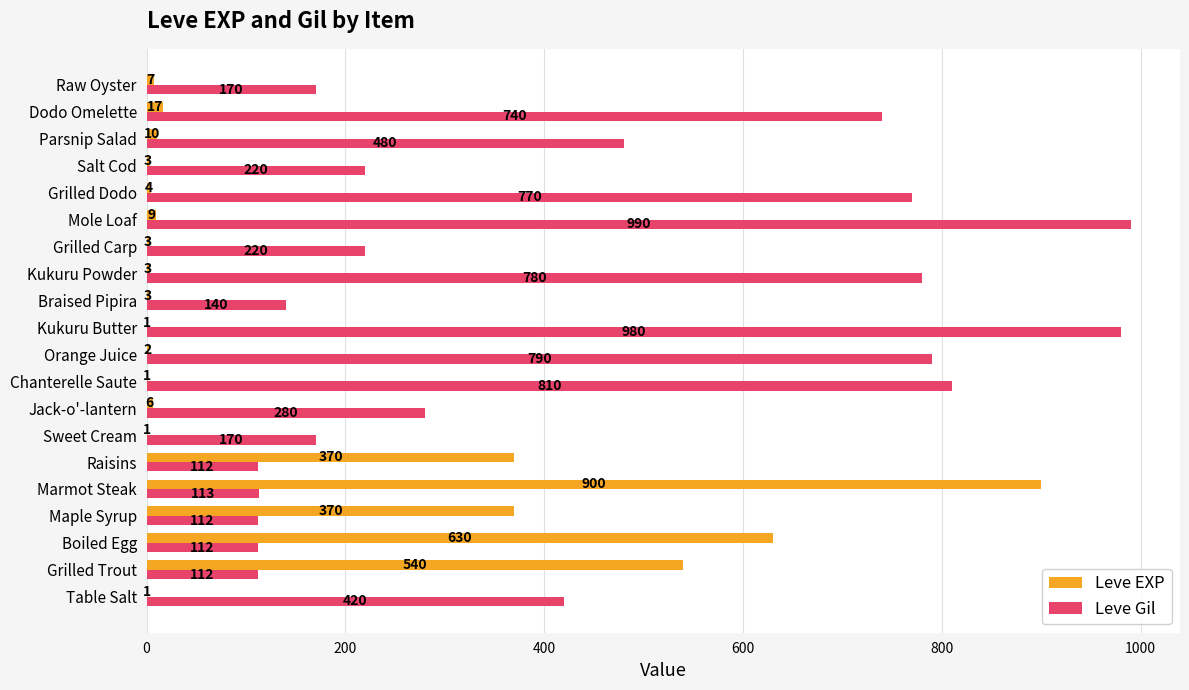

What is the sum of all Leve EXP values?

2881